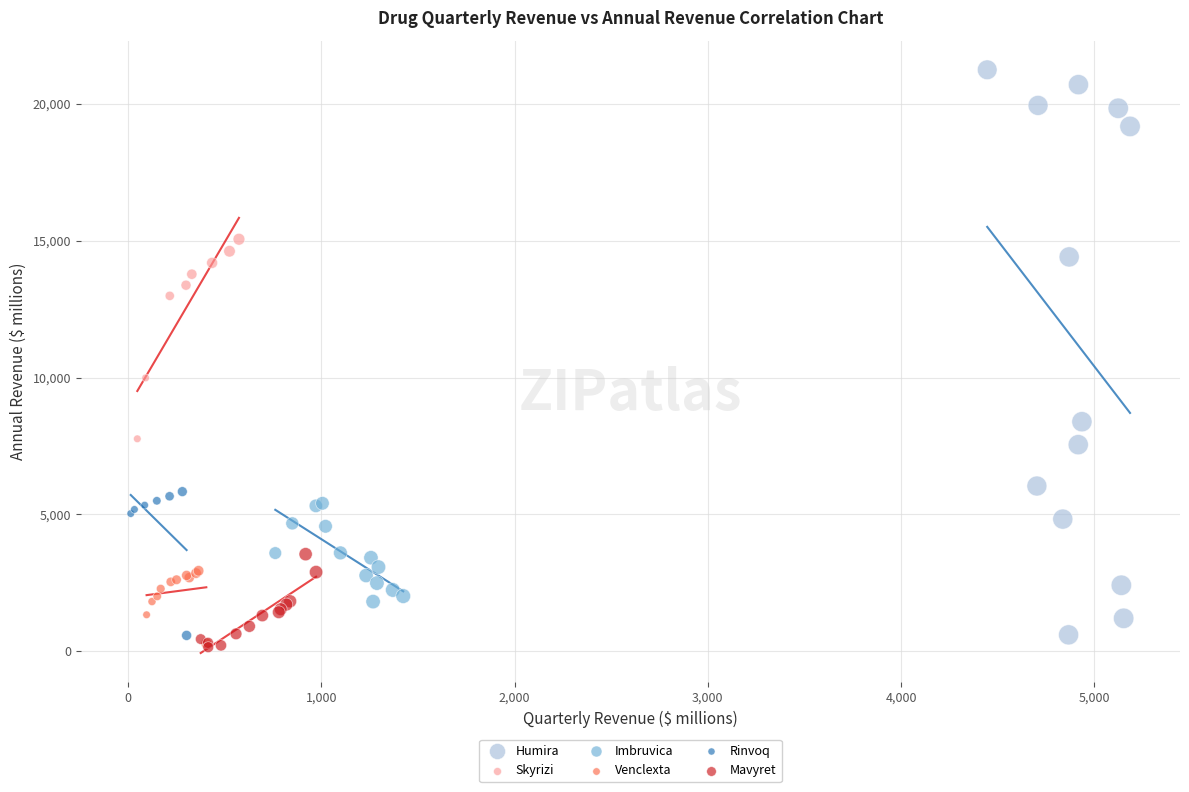

Which series has the widest spread of Y values?

Humira